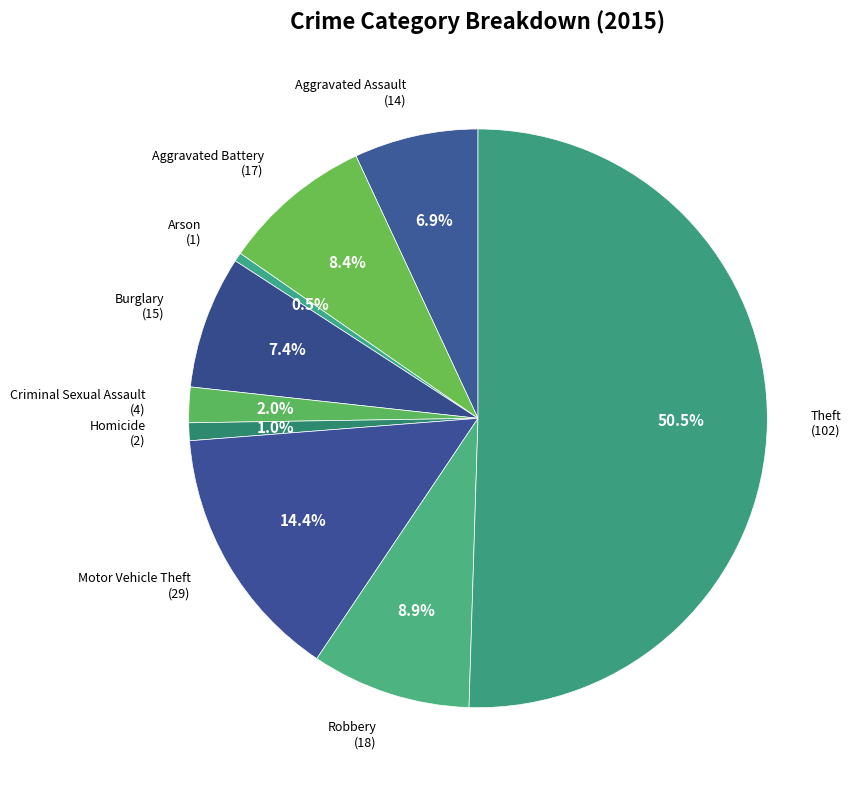

What is the majority slice?

Theft